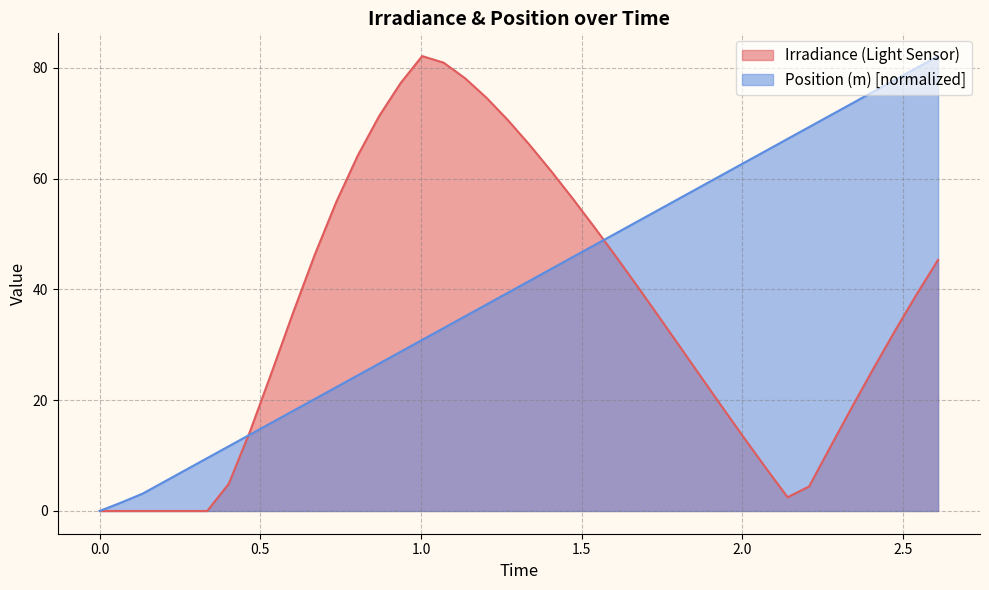

Which series has the largest total across all categories?

Position (m) [normalized]